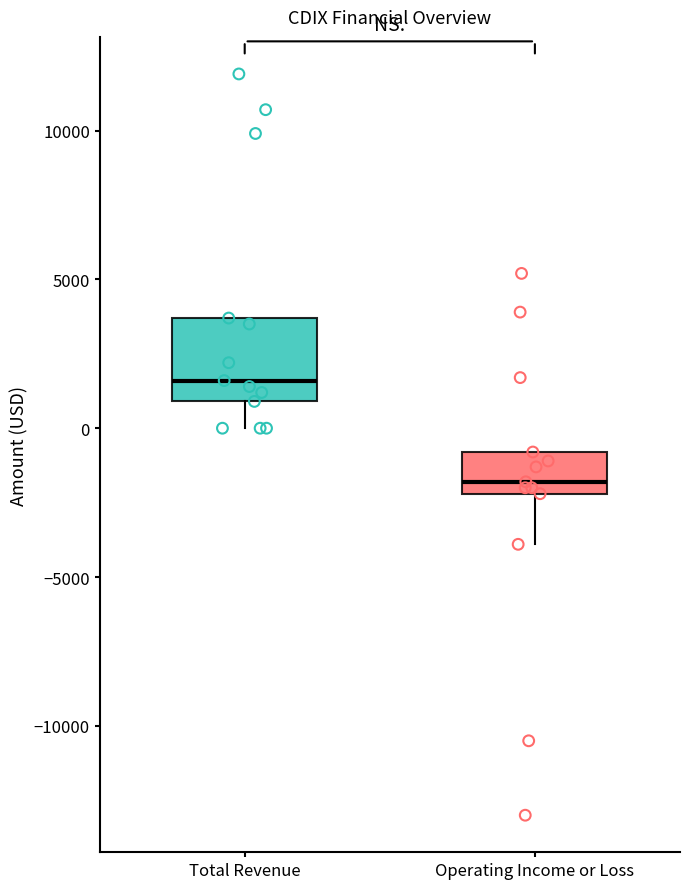

Reading left to right, read every box against the y-axis: the position of its median line, the range the box covers, and the ends of its whiskers. The values are not printed on the chart, so give them approximately, as read against the axis.

Total Revenue: median 1500, box 1000 to 3500, whiskers 0 to 3500
Operating Income or Loss: median -2000 (just above the box's lower edge), box -2000 to -1000, whiskers -4000 to -1000